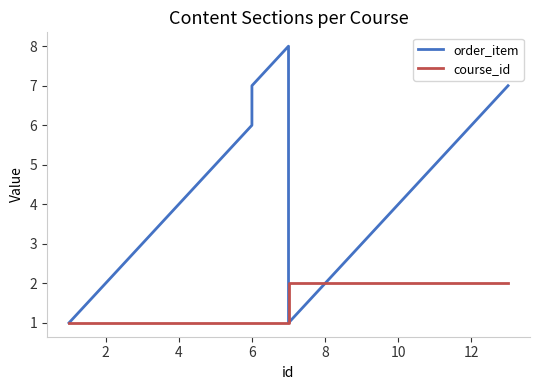

True or false: course_id and order_item intersect in this chart.

True